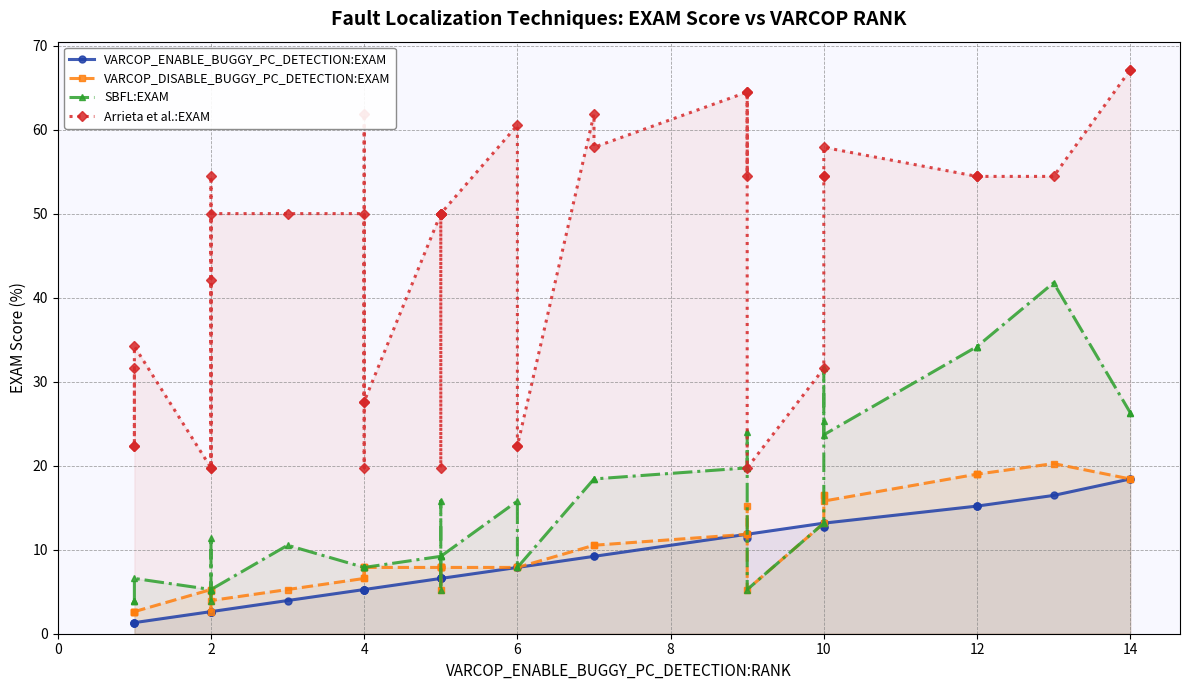

Between 29 and 31, which series saw the biggest shift?

Arrieta et al.:EXAM